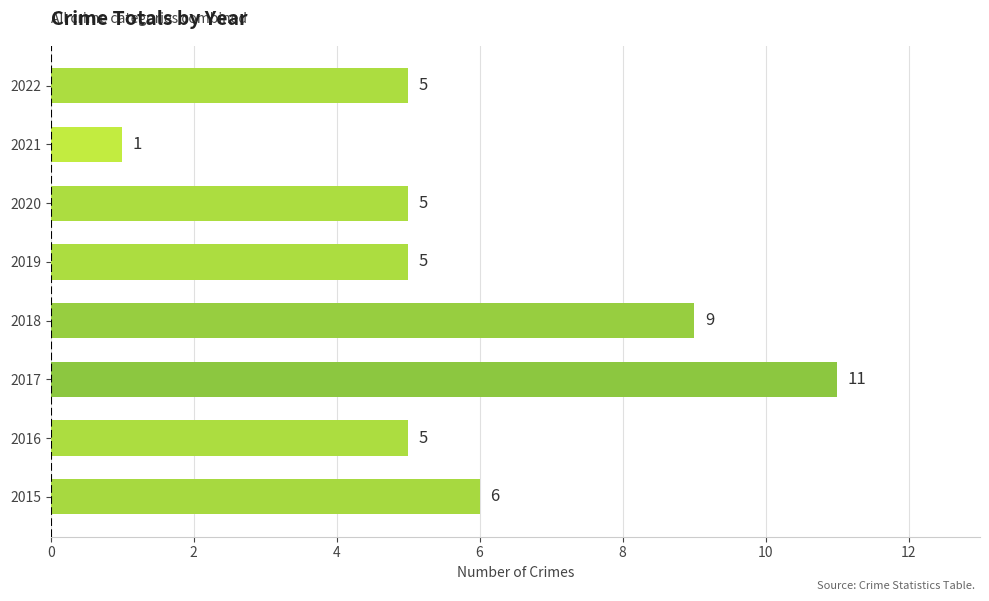

Which label corresponds to the smallest value in the chart?

2021